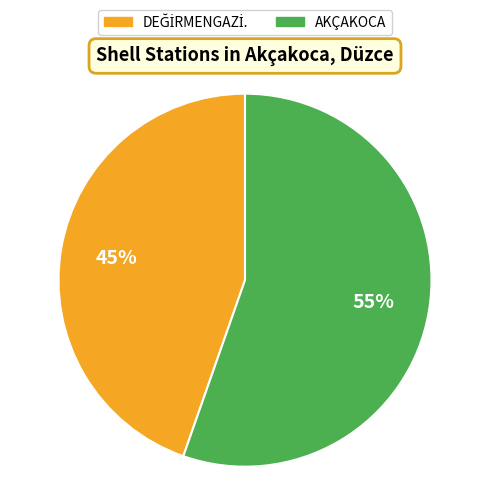

The AKÇAKOCA slice represents 49% of the pie. True or false?

False